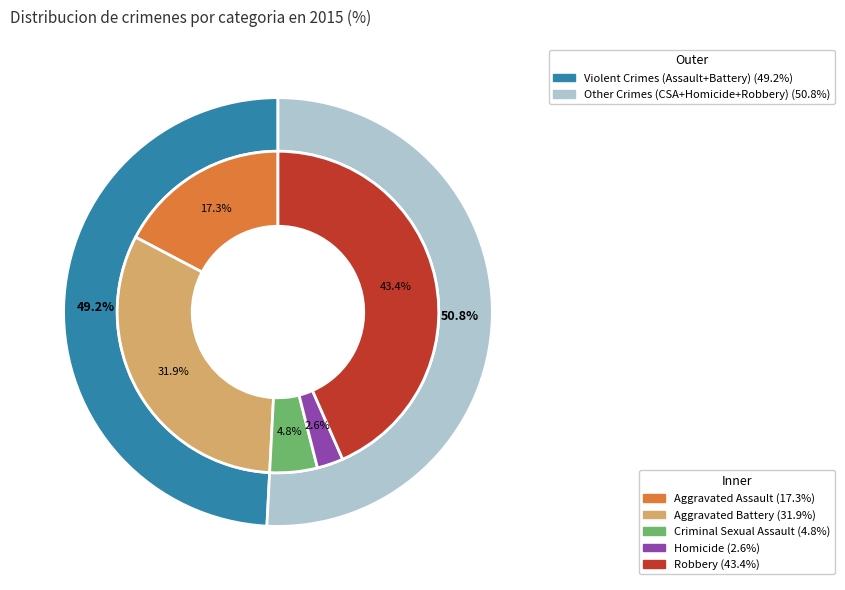

Count the number of slices in the pie.

5